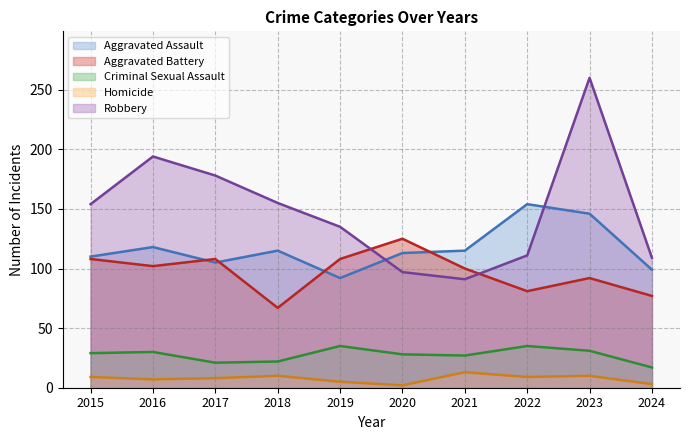

Reading right to left, extract all data points from this chart.

Aggravated Assault: 99	146	154	115	113	92	115	105	118	110
Aggravated Battery: 77	92	81	100	125	108	67	108	102	108
Criminal Sexual Assault: 17	31	35	27	28	35	22	21	30	29
Homicide: 3	10	9	13	2	5	10	8	7	9
Robbery: 109	260	111	91	97	135	155	178	194	154